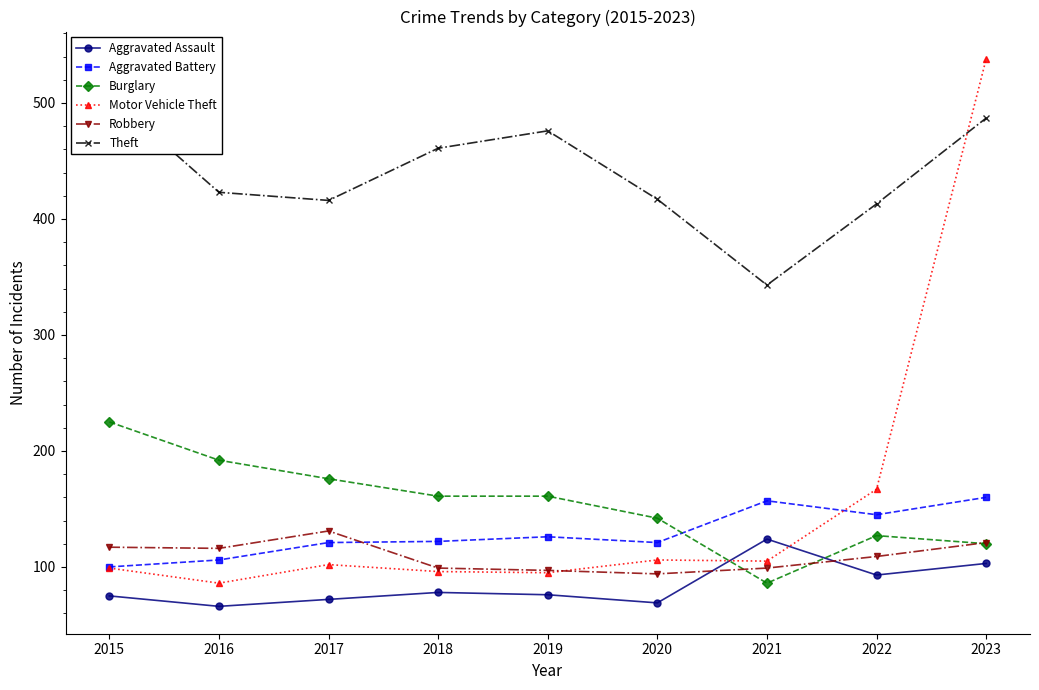

In Burglary, how many points are higher than both neighbors (excluding endpoints)?

1